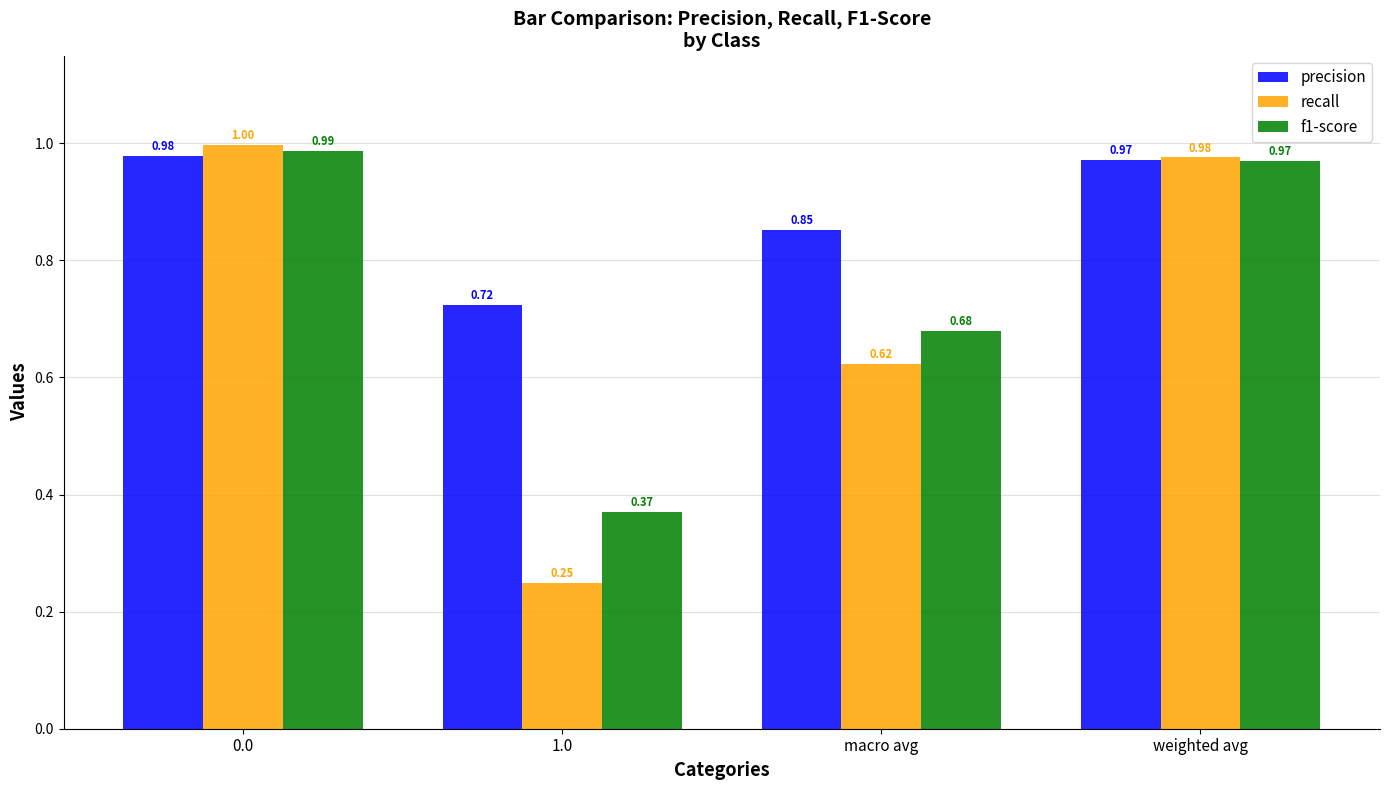

What are all the series names shown in the legend?

precision, recall, f1-score